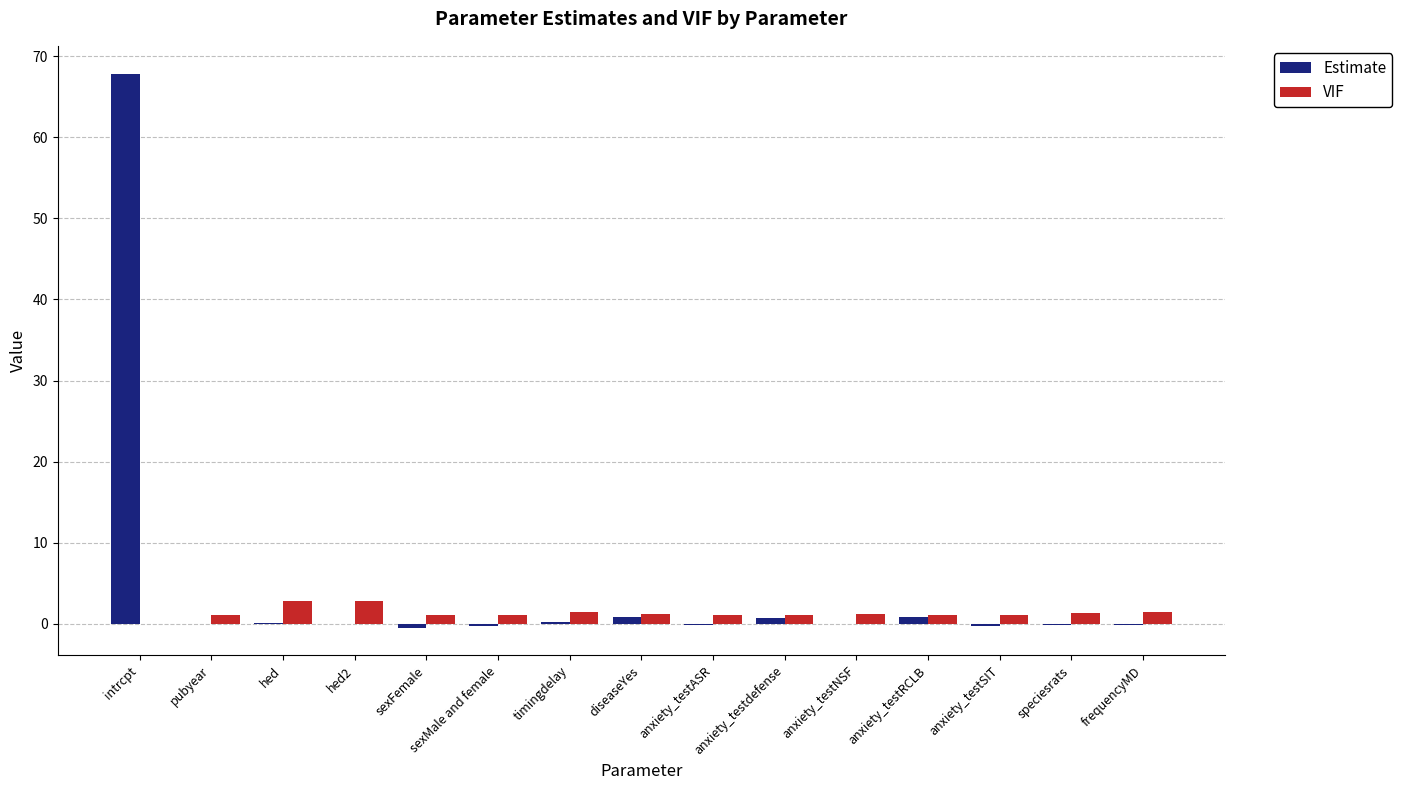

What is the sum of the Estimate values at anxiety_testRCLB and frequencyMD?

0.7